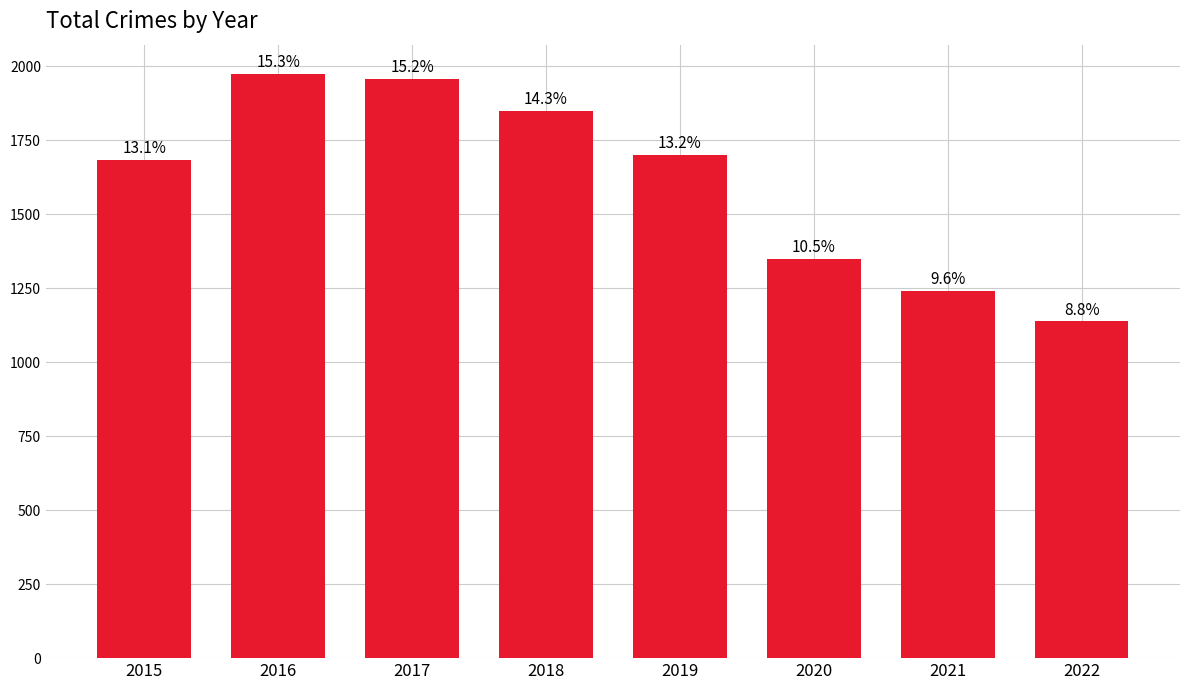

Reading right to left, list all the values displayed in this chart.

1138	1242	1348	1702	1848	1957	1975	1683